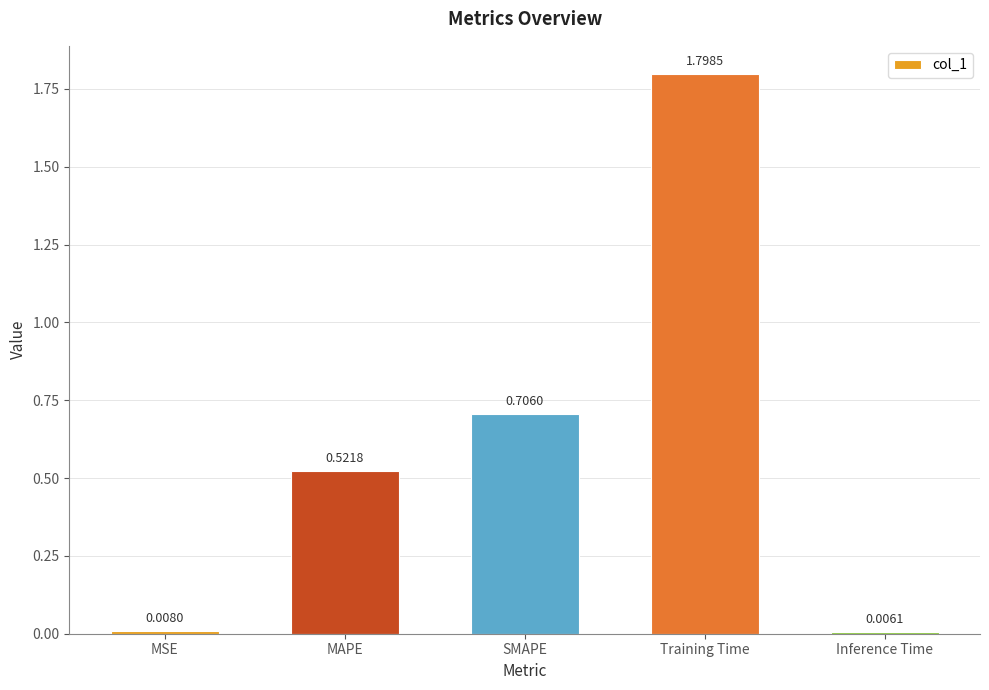

What is the difference between the maximum and minimum values?

1.8